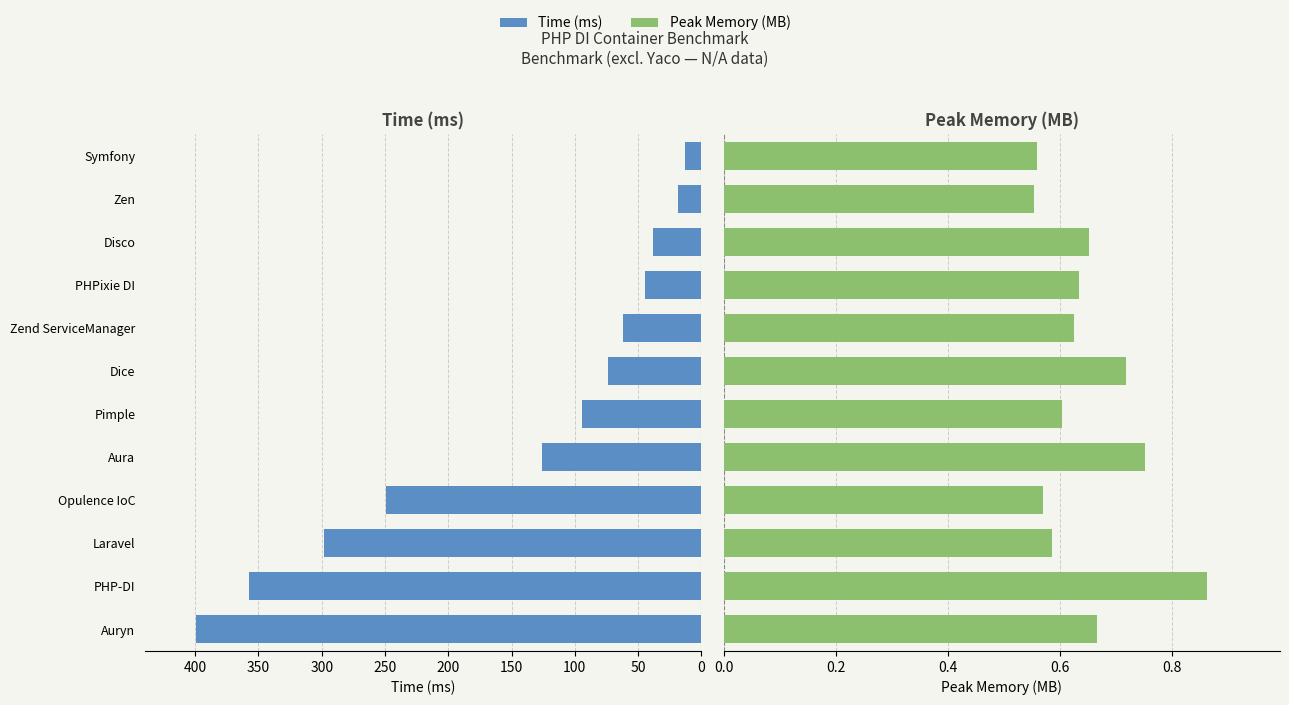

Reading right to left, transcribe all the data shown in this chart.

Time (ms): -13.4	-18.3	-38.5	-44.2	-62.1	-73.5	-94.6	-125.8	-249.5	-298.5	-357.7	-399.6
Peak Memory (MB): 0.6	0.6	0.7	0.6	0.6	0.7	0.6	0.8	0.6	0.6	0.9	0.7